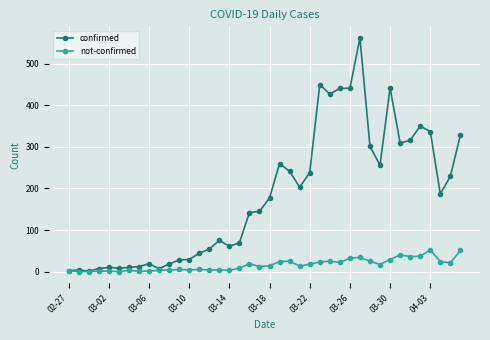

What is the highest value of the not-confirmed series?

52